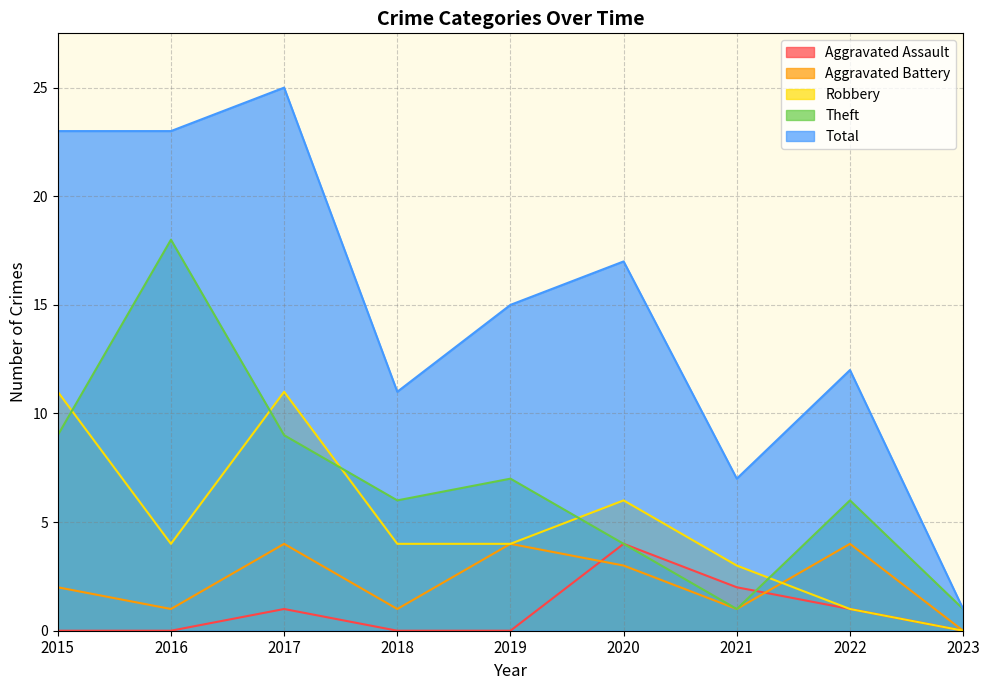

At 2019, list the series in order from largest to smallest.

Total, Theft, Aggravated Battery, Robbery, Aggravated Assault